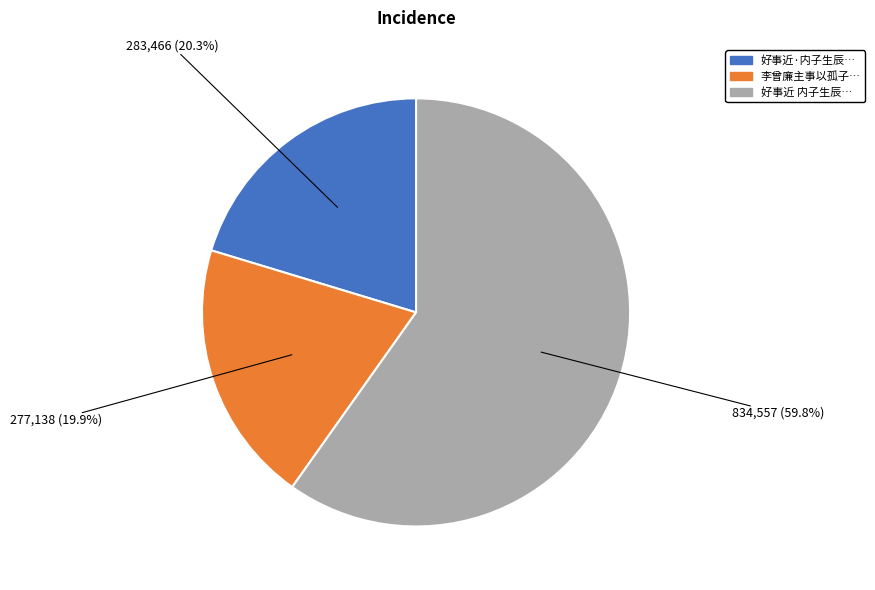

Which category has the biggest portion of the pie?

好事近 内子生辰…